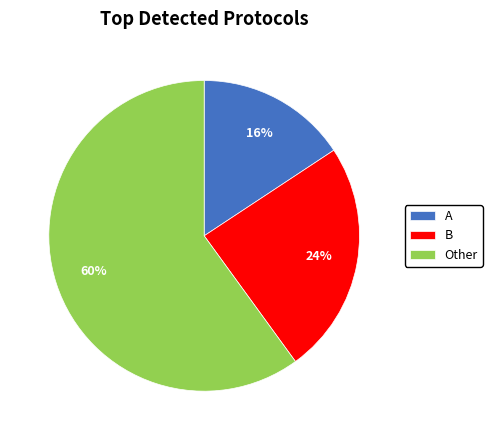

To the nearest percent, what is the average slice percentage?

33%